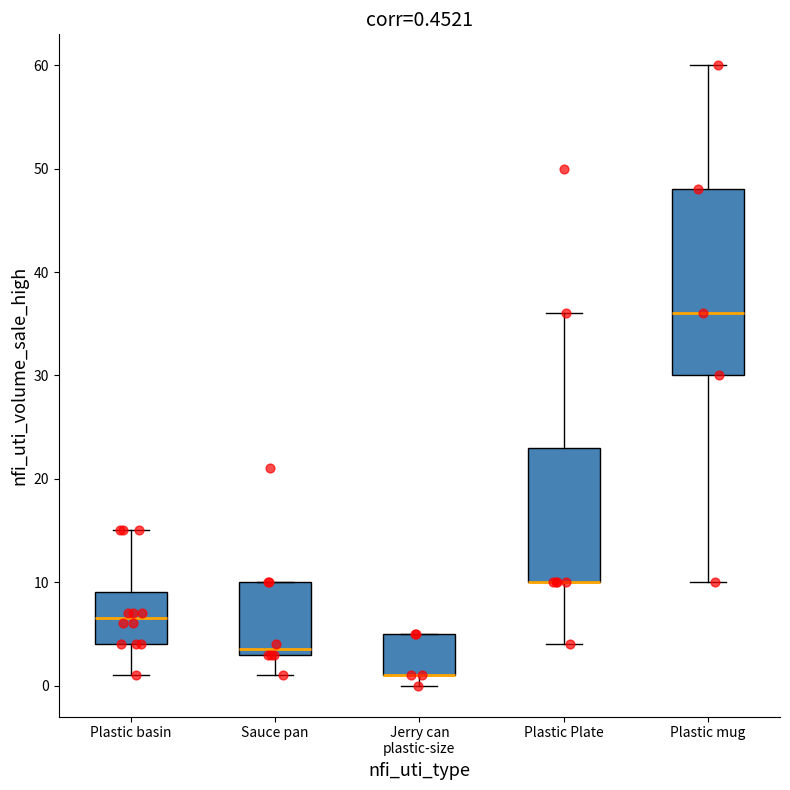

Comparing the boxes themselves (not the whiskers), which one is the tallest?

Plastic mug